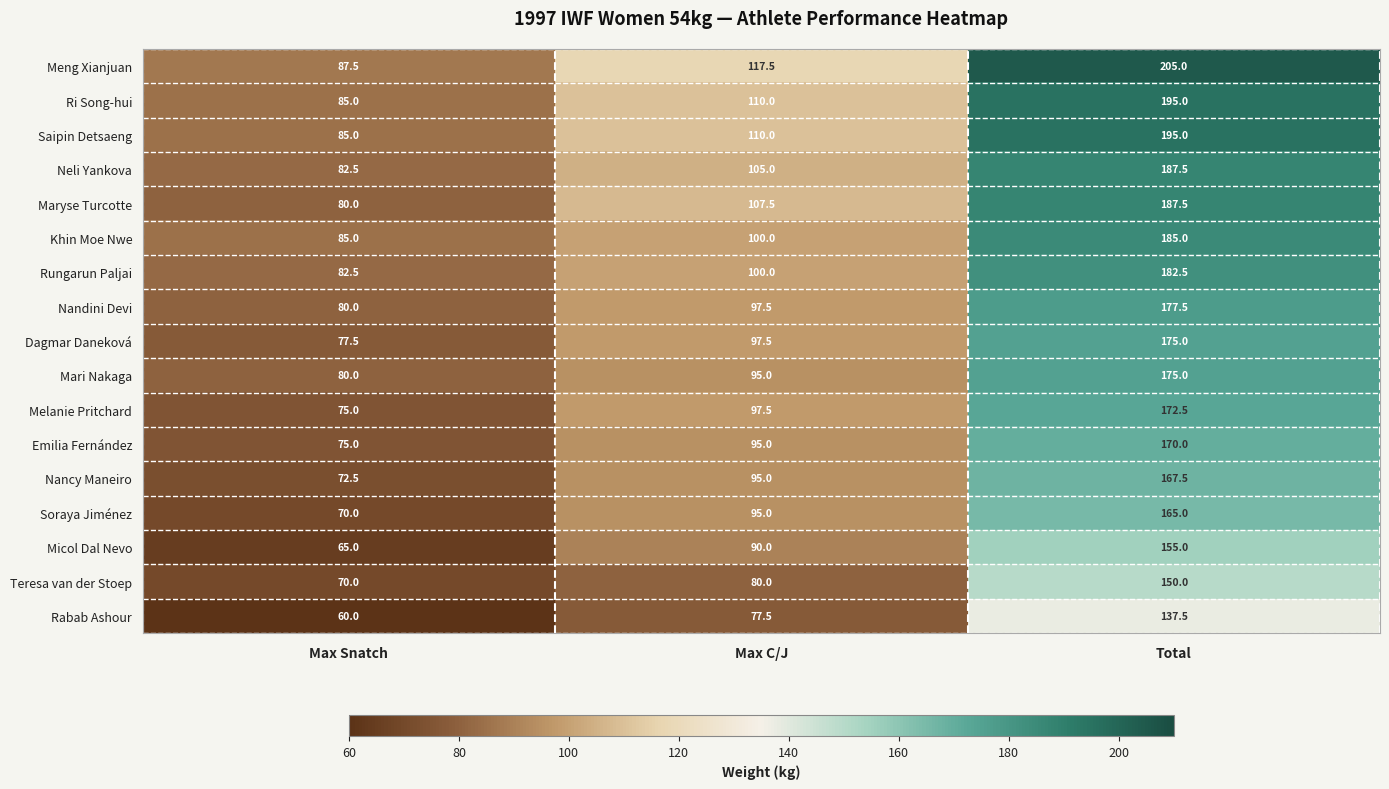

Which series has the largest range (max minus min)?

Meng Xianjuan